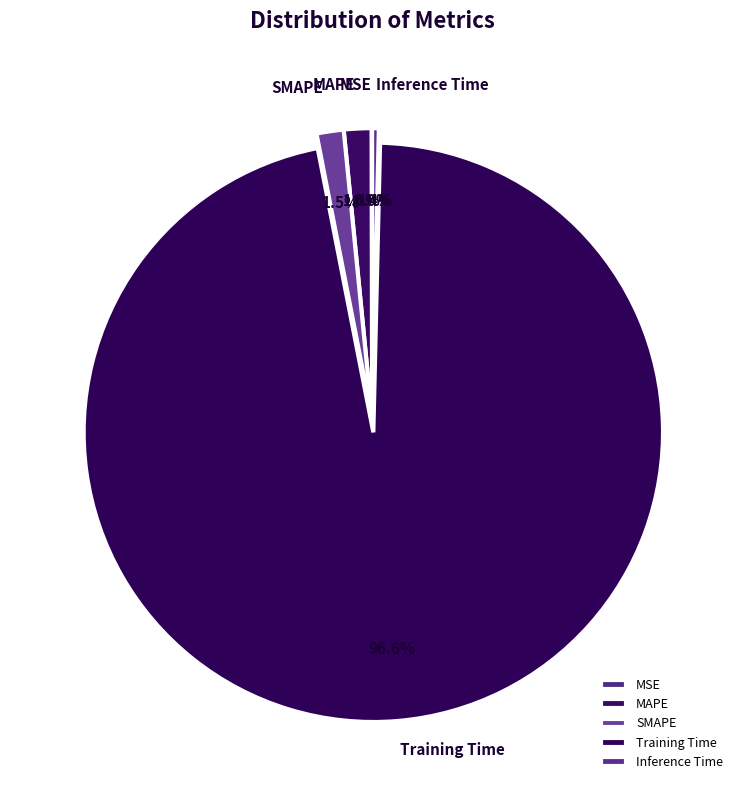

What is the largest slice in the pie chart?

Training Time